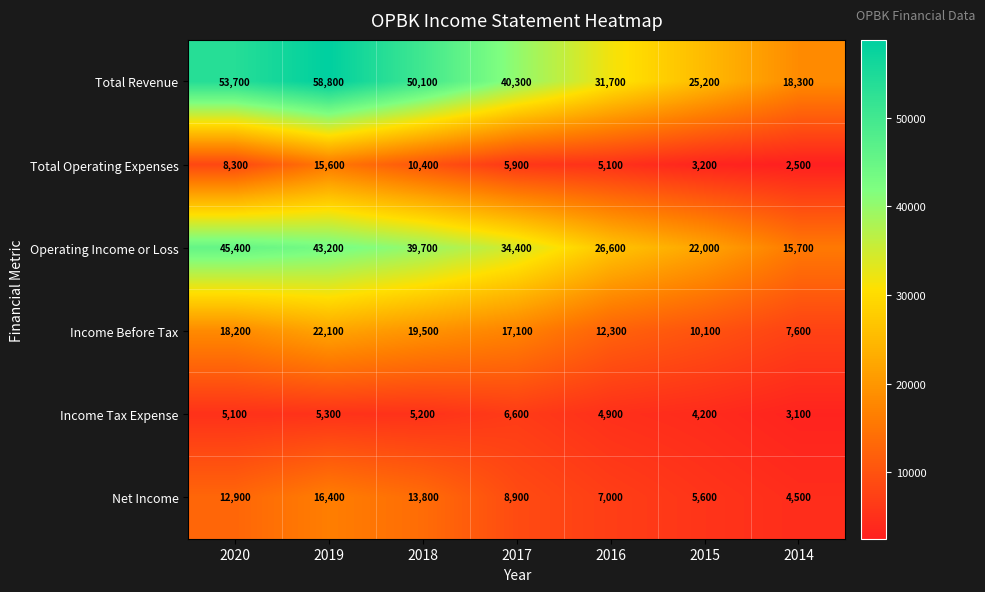

At which category does the chart reach its minimum across all series?

2014